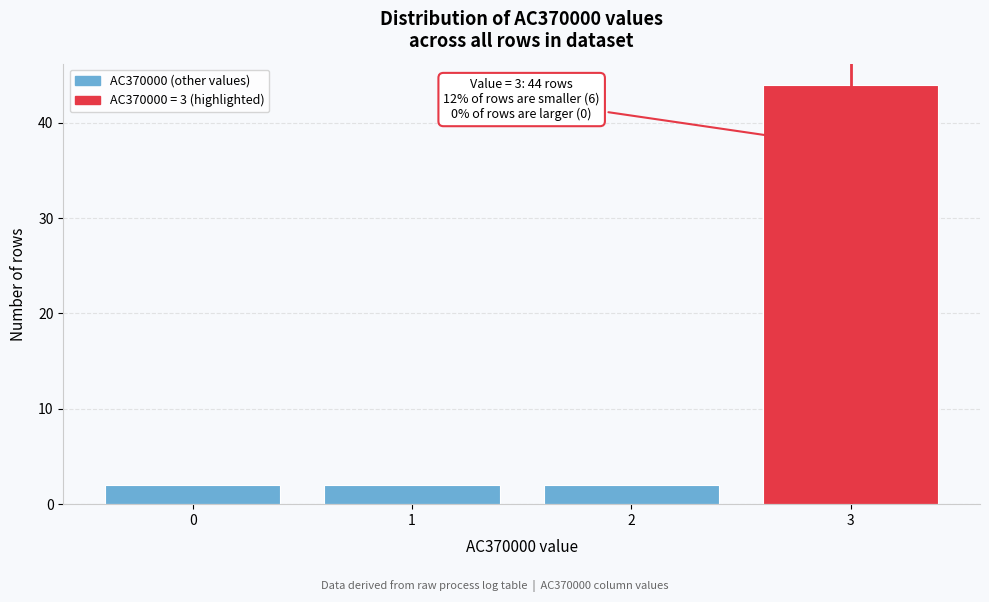

Reading left to right, transcribe all the data shown in this chart.

2	2	2	44